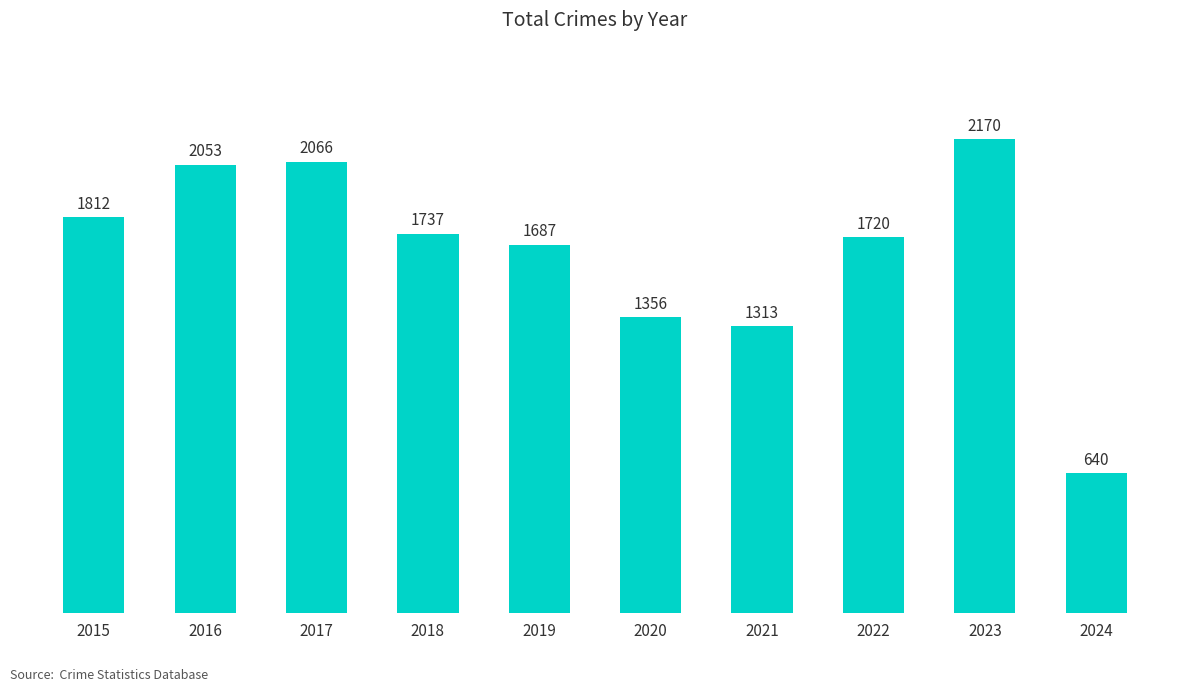

Between 2017 and 2020, which is larger?

2017